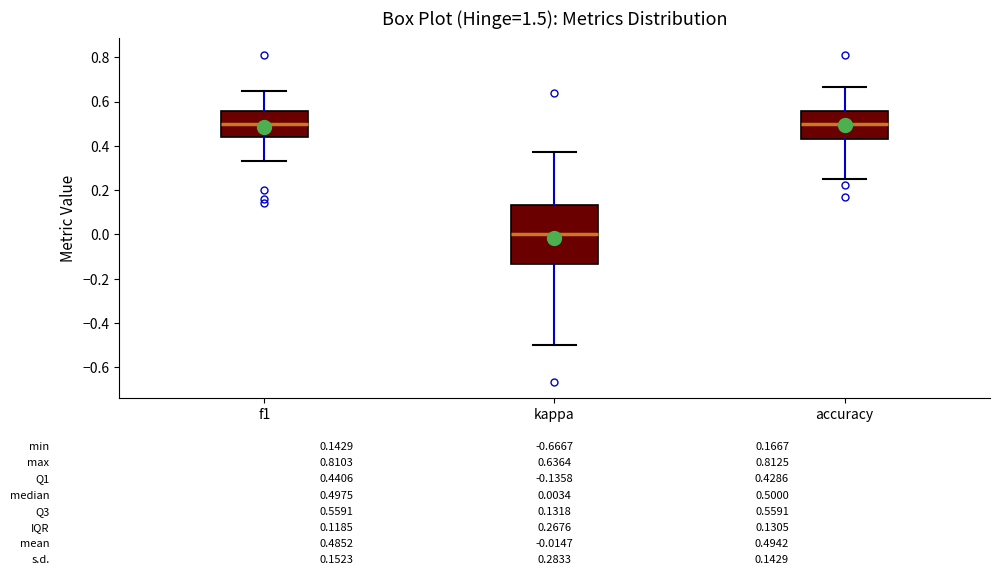

Comparing the boxes themselves (not the whiskers), which one is the tallest?

kappa